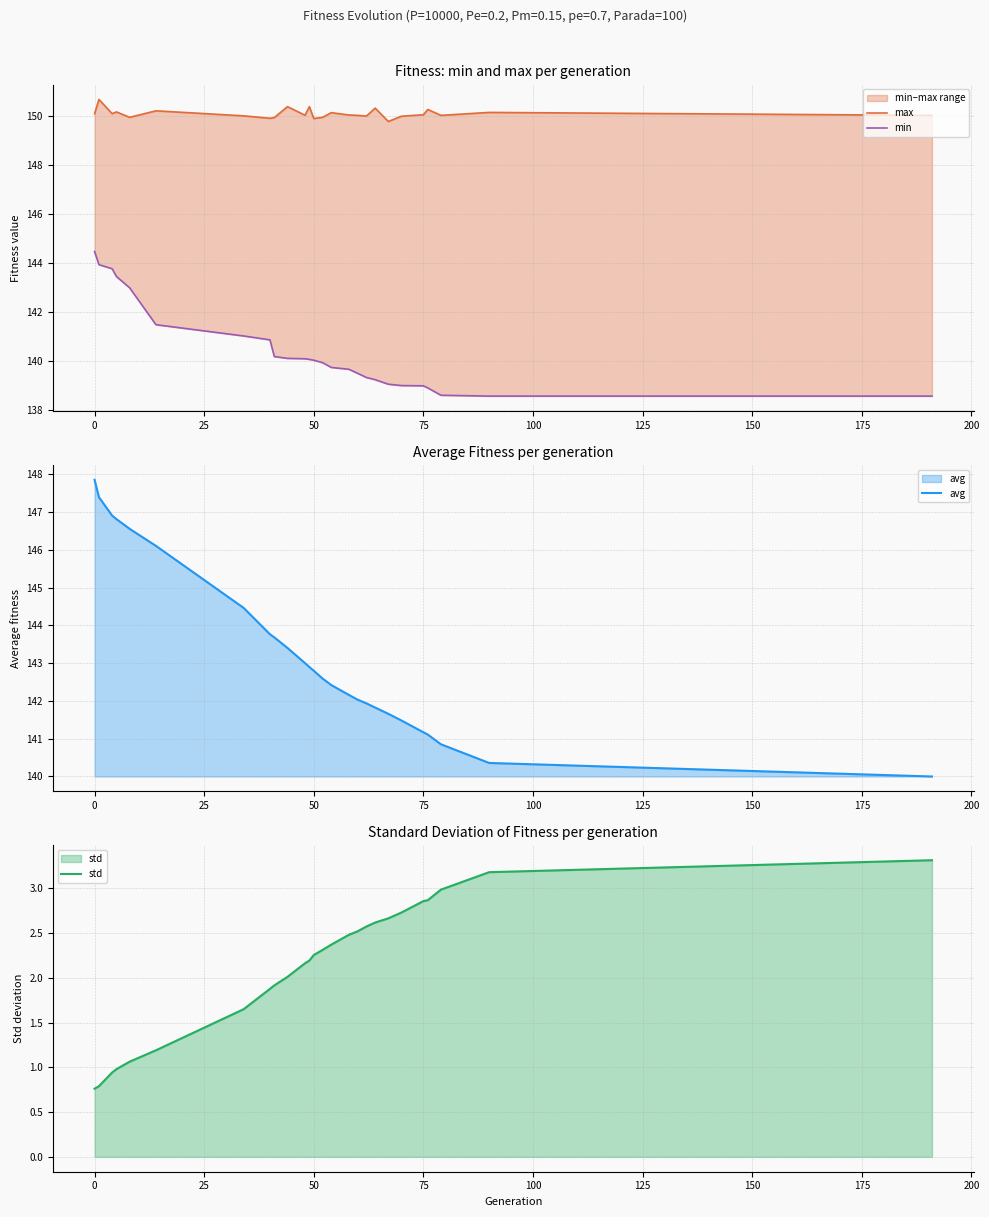

How many values in the max series are below 150?

6